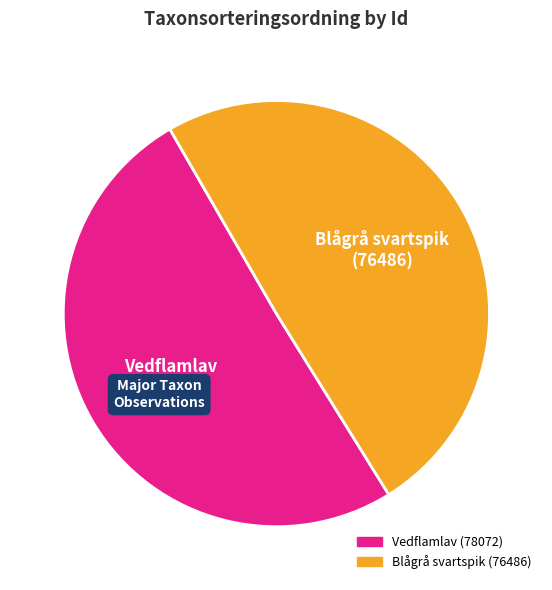

How many segments does this pie chart have?

2